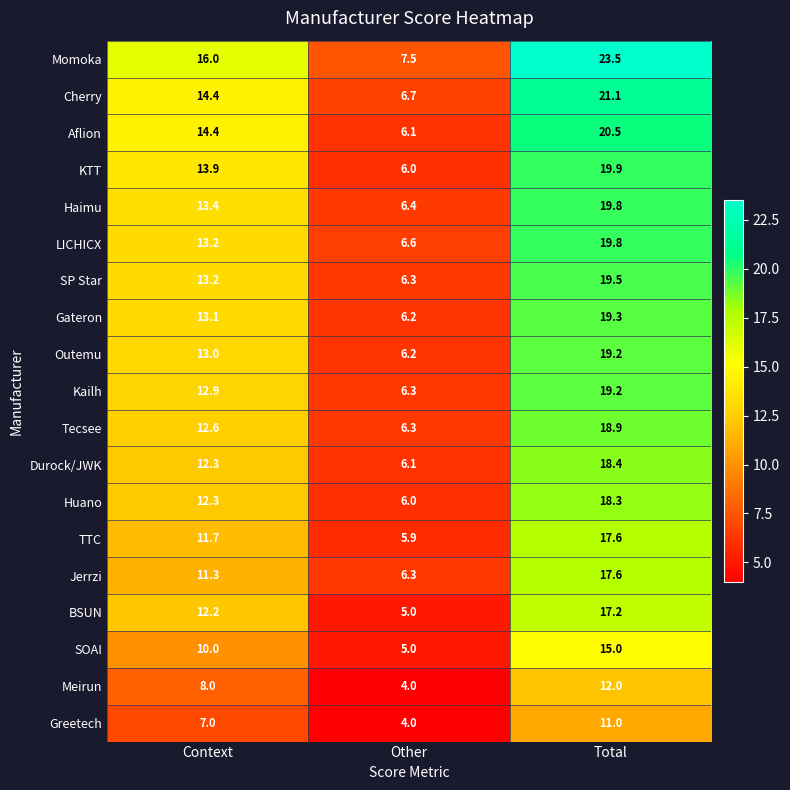

Which series has the largest range (max minus min)?

Momoka